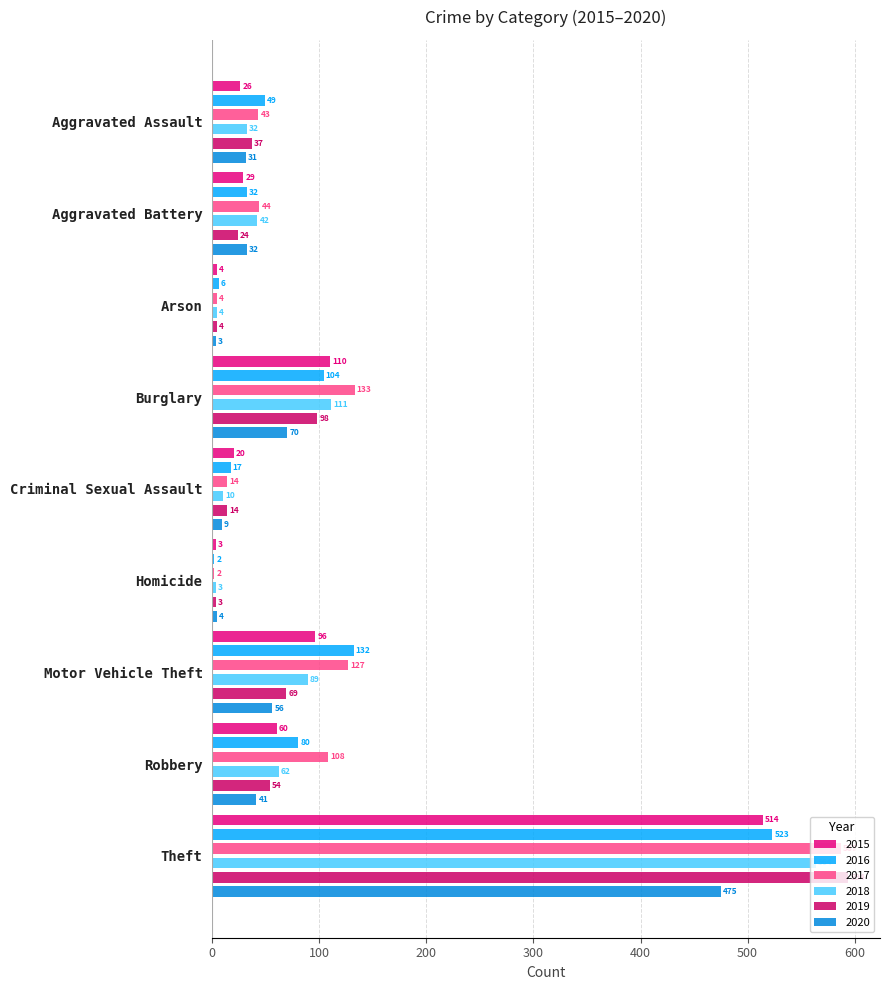

Does the chart contain any negative values?

No